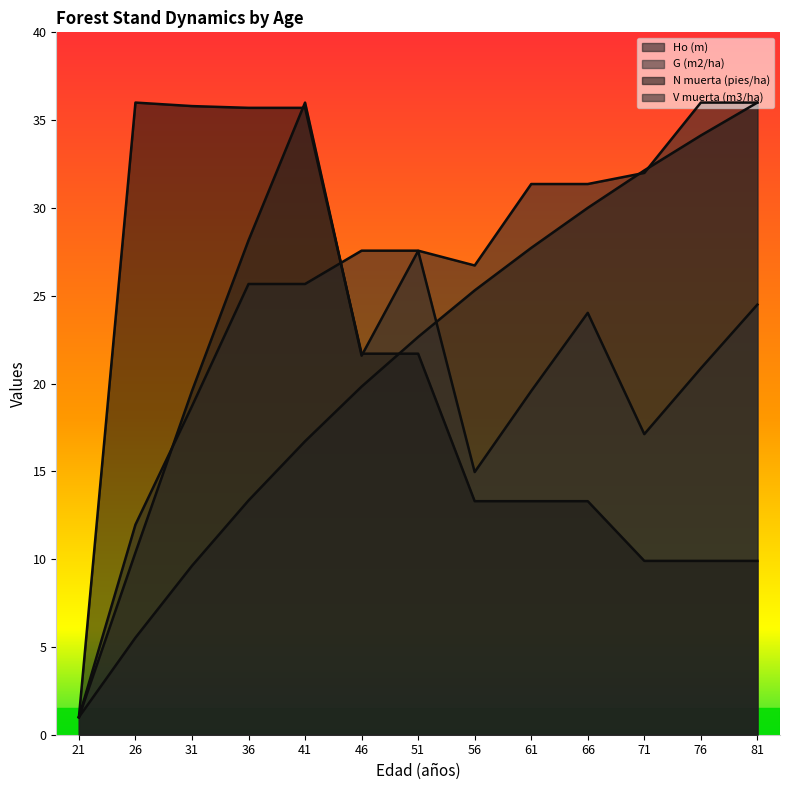

Reading left to right, extract all data points from this chart.

Ho (m): 21=1.0	26=5.5	31=9.6	36=13.3	41=16.7	46=19.8	51=22.7	56=25.3	61=27.7	66=30.0	71=32.1	76=34.1	81=36.0
G (m2/ha): 21=1.0	26=10.4	31=19.6	36=28.2	41=36.0	46=21.6	51=27.6	56=15.0	61=19.6	66=24.0	71=17.1	76=20.9	81=24.5
N muerta (pies/ha): 21=1.0	26=36.0	31=35.8	36=35.7	41=35.7	46=21.7	51=21.7	56=13.3	61=13.3	66=13.3	71=9.9	76=9.9	81=9.9
V muerta (m3/ha): 21=1.0	26=12.0	31=18.7	36=25.7	41=25.7	46=27.6	51=27.6	56=26.7	61=31.4	66=31.4	71=32.0	76=36.0	81=36.0